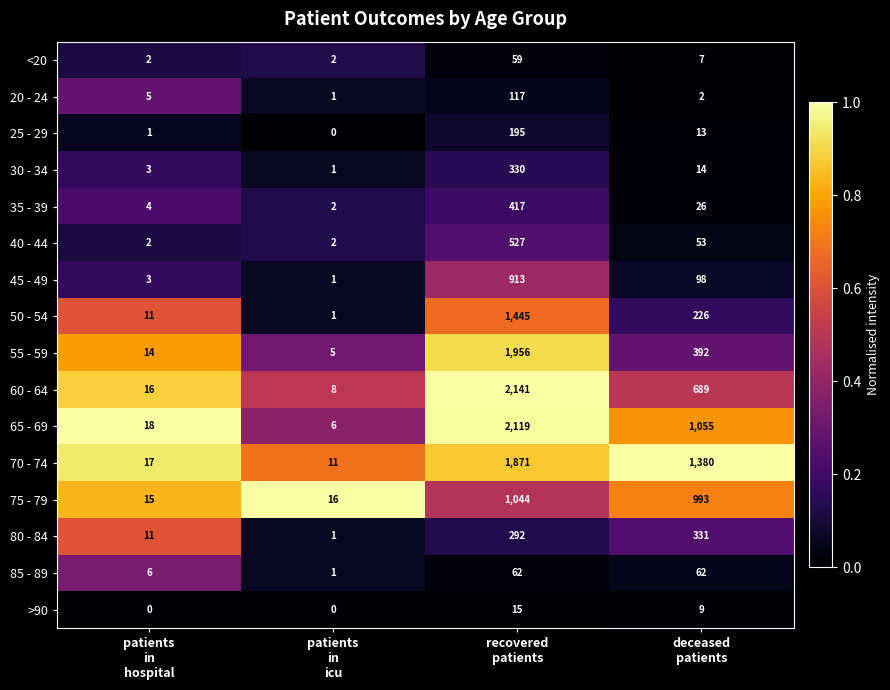

What is the average value of the 30 - 34 series?

87